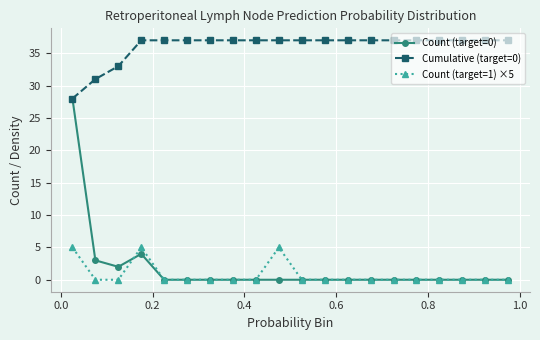

How many distinct data groups are displayed?

3